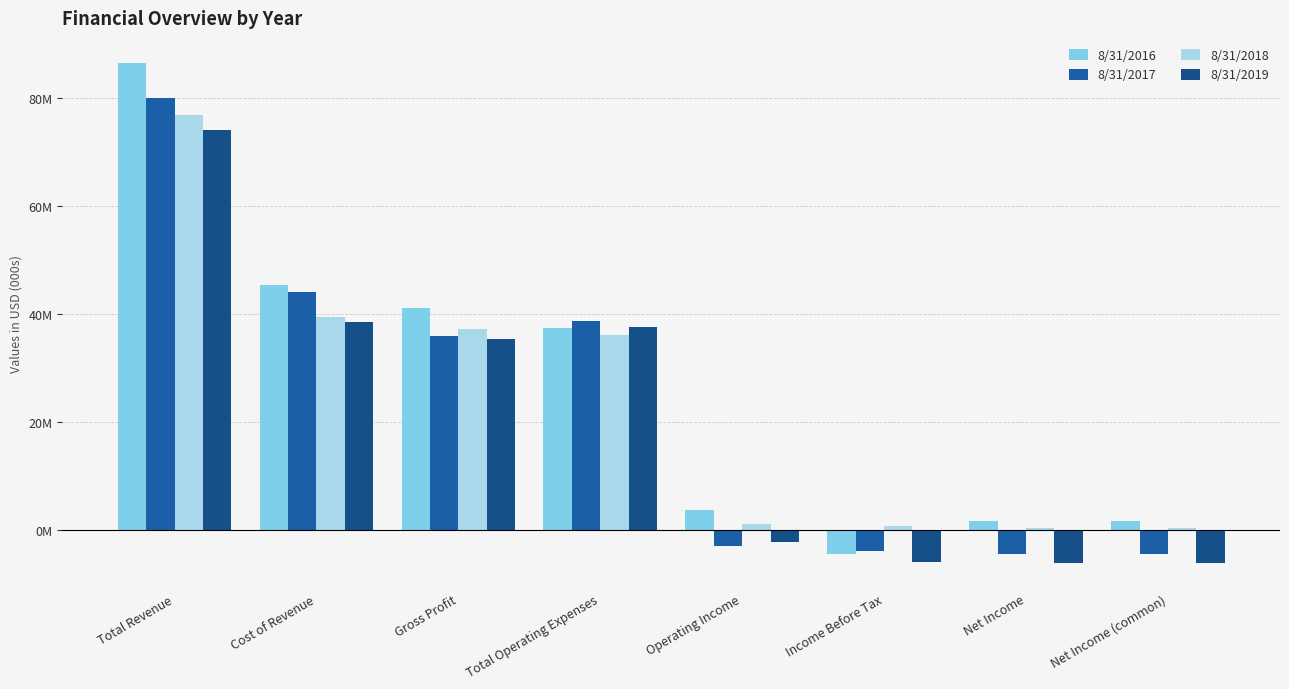

True or false: 8/31/2019 has a value of -2.2 at Operating Income.

True